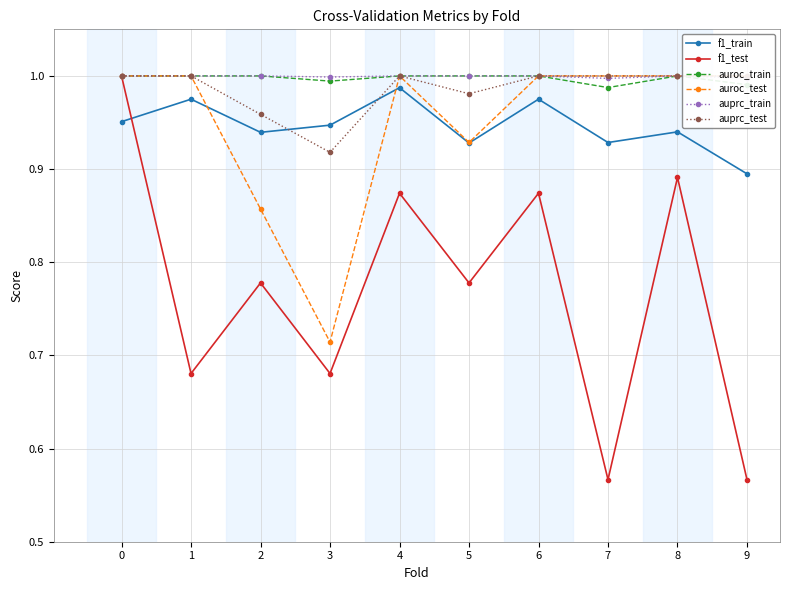

Does the chart display data point markers on the line(s)?

Yes